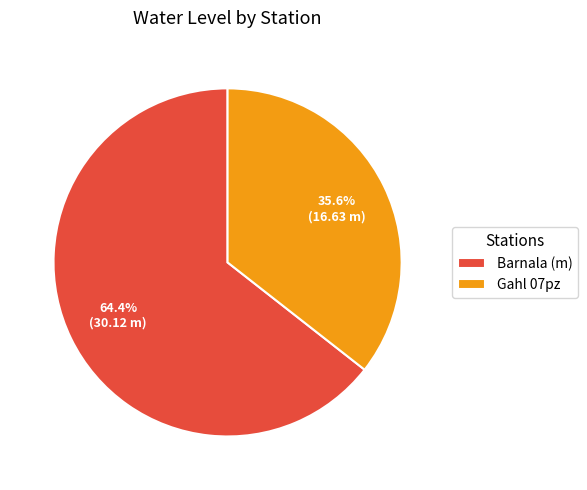

To the nearest percent, what is the difference between the largest and smallest slice percentages?

29%